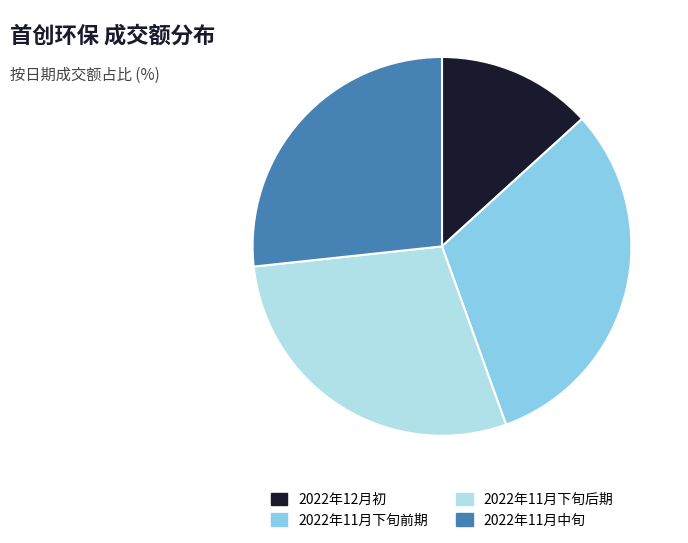

Is 2022年11月中旬 the majority of the pie?

No